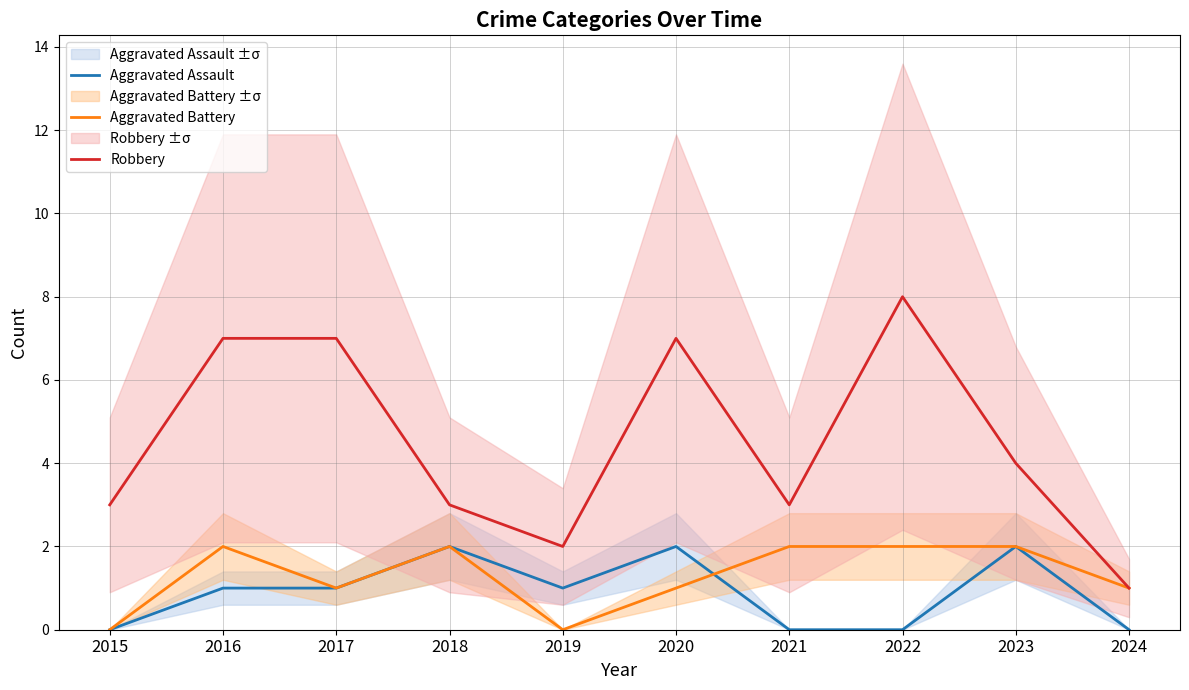

Which series has the widest spread of values?

Robbery